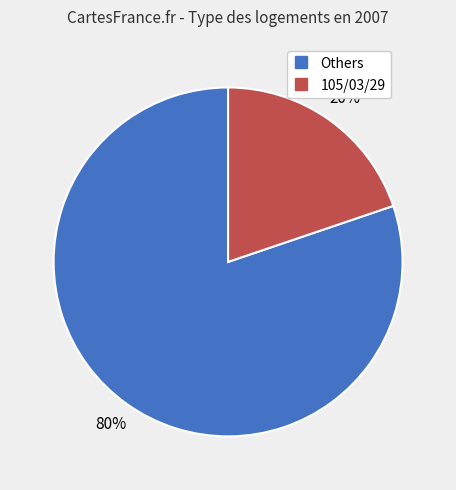

Does any single category account for the majority?

Yes